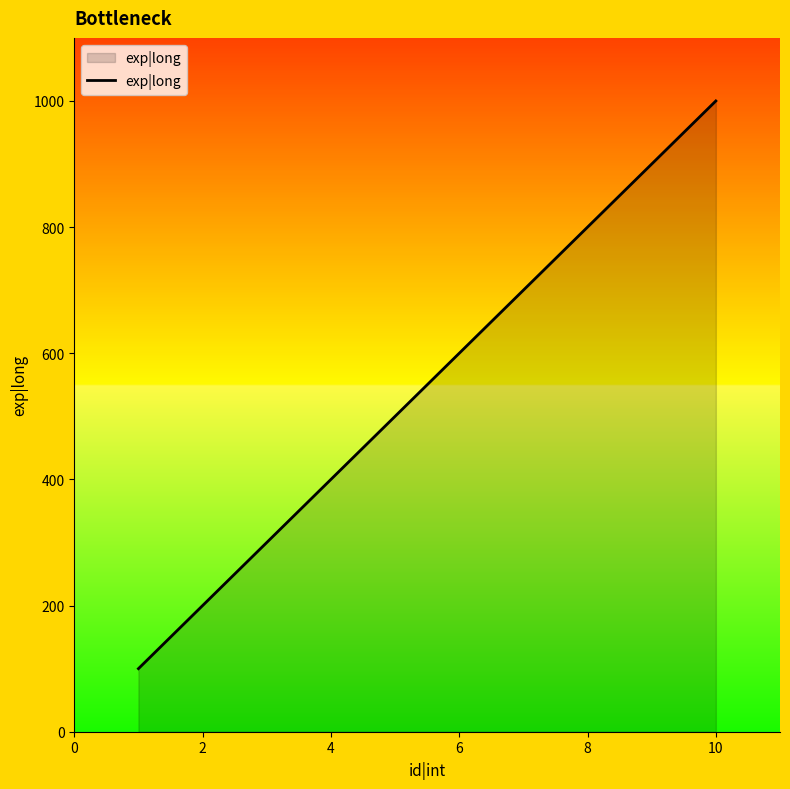

What is the maximum value shown in the chart?

1000